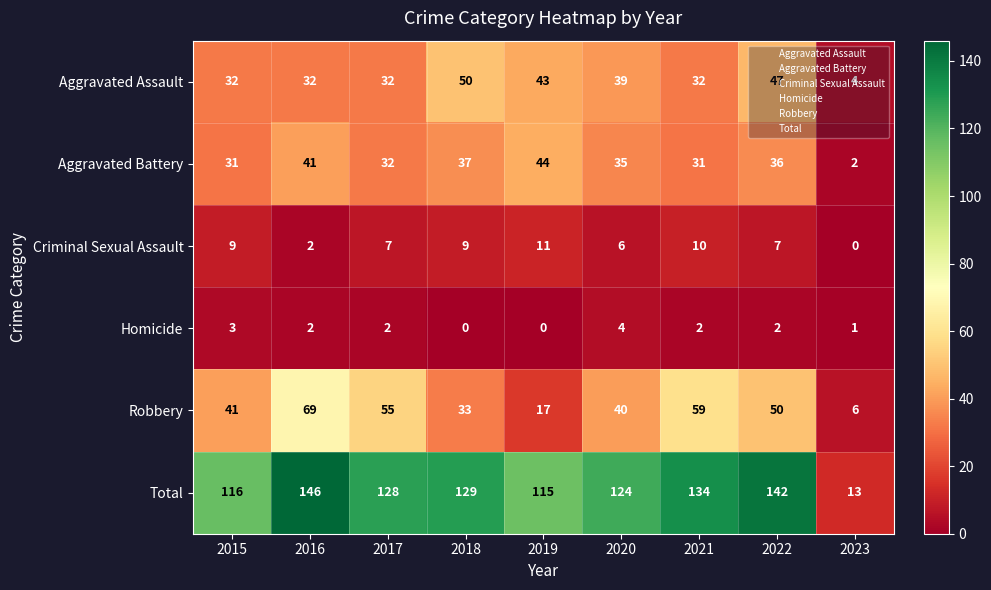

What is the approximate value of Robbery at 2016?

69